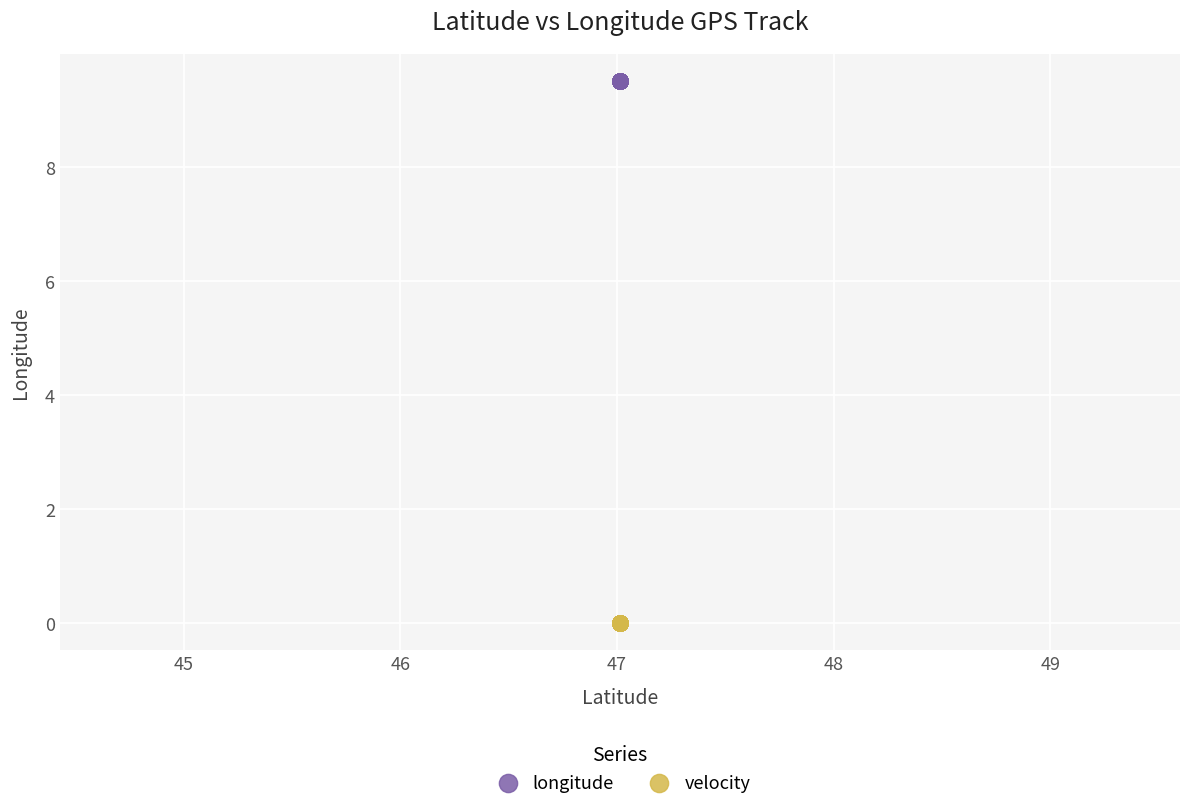

Which series reaches the maximum Y coordinate?

longitude